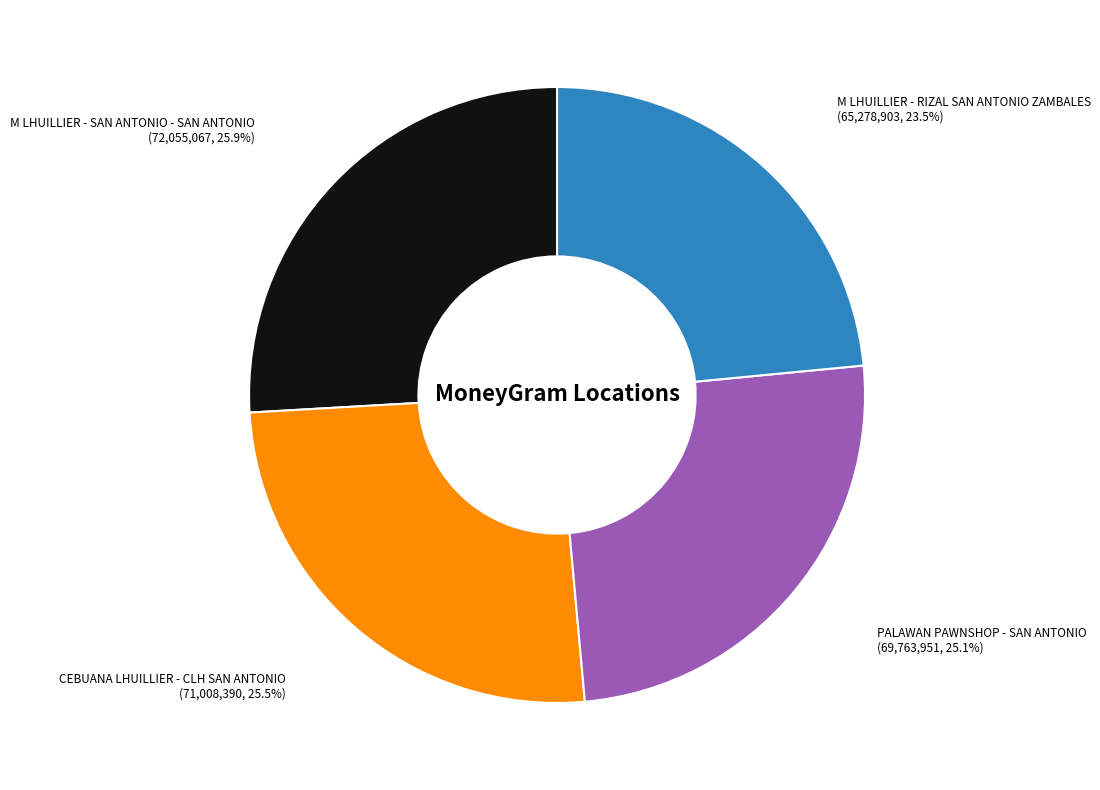

Approximately how many times larger is the value at PALAWAN PAWNSHOP - SAN ANTONIO compared to CEBUANA LHUILLIER - CLH SAN ANTONIO?

1.0